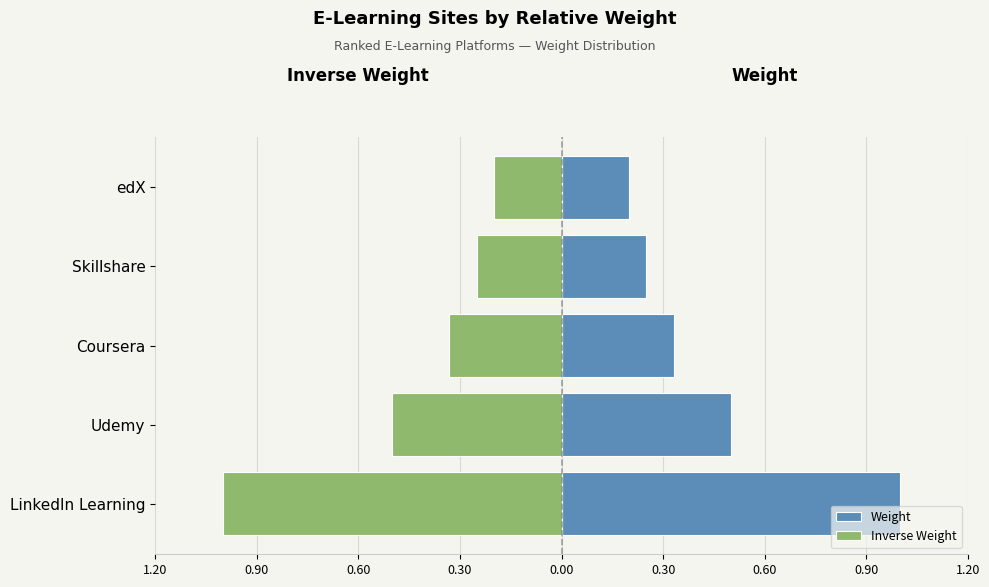

Reading right to left, transcribe all the data shown in this chart.

Weight: 0.2	0.2	0.3	0.5	1.0
Inverse Weight: -0.2	-0.2	-0.3	-0.5	-1.0